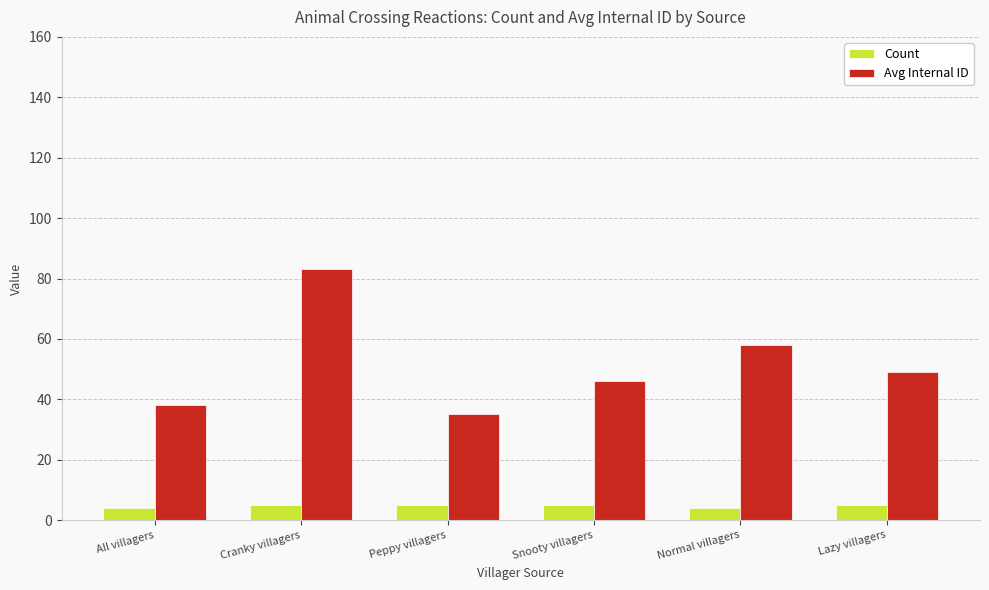

How many groups of bars are there?

6